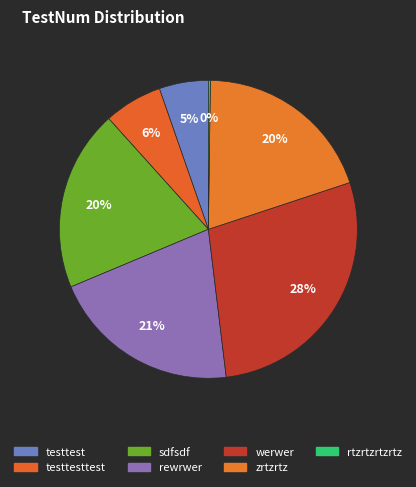

How many segments does this pie chart have?

7